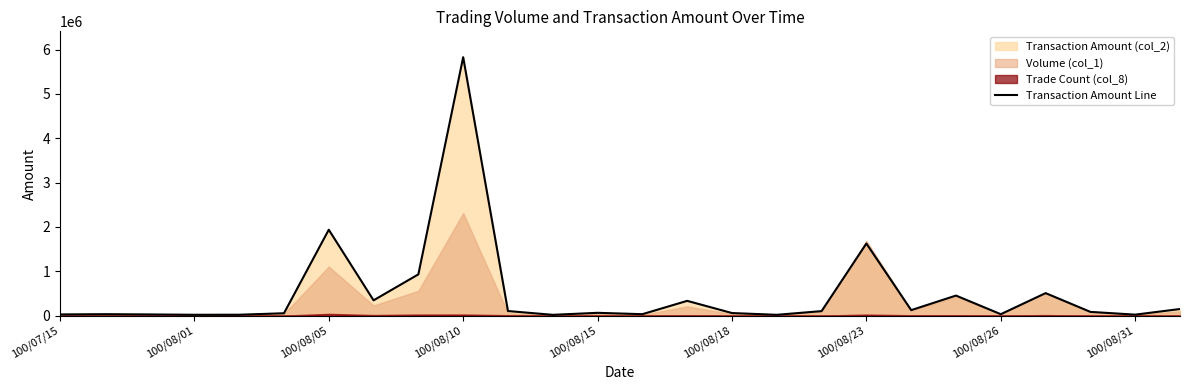

What is the average value?

499246